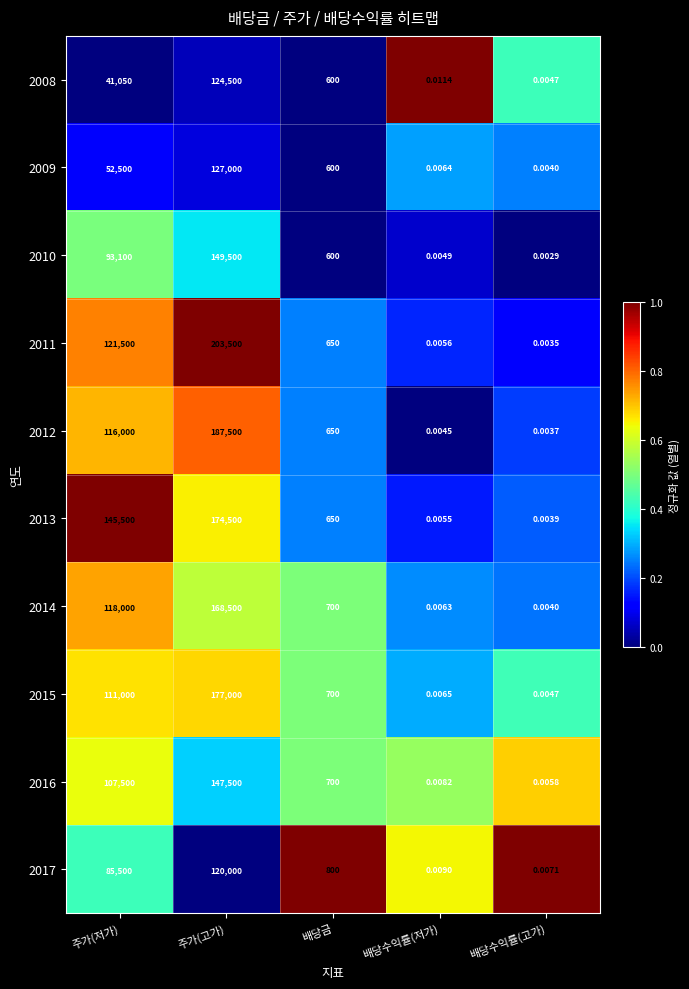

At which label does 2017 first exceed 800?

주가(저가)